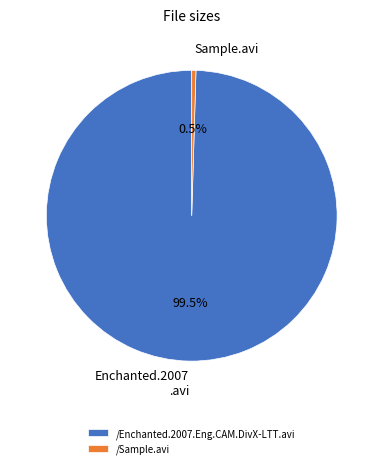

Between /Sample.avi and /Enchanted.2007.Eng.CAM.DivX-LTT.avi, which is larger?

/Enchanted.2007.Eng.CAM.DivX-LTT.avi